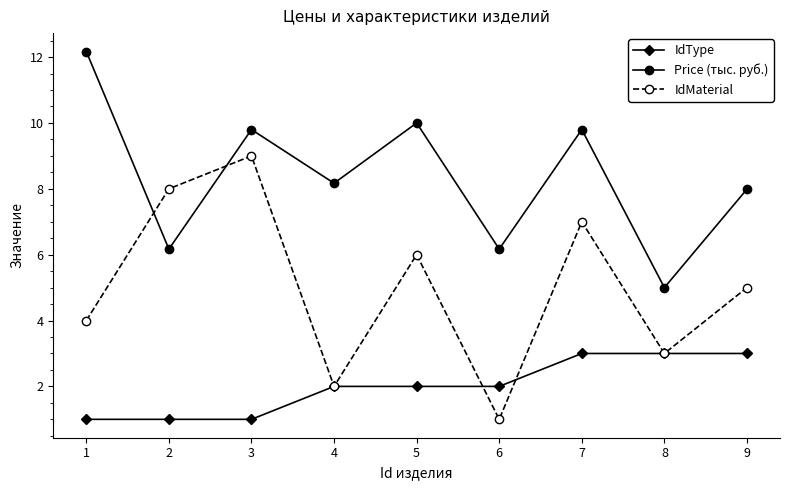

What is the highest value of the IdMaterial series?

9.0